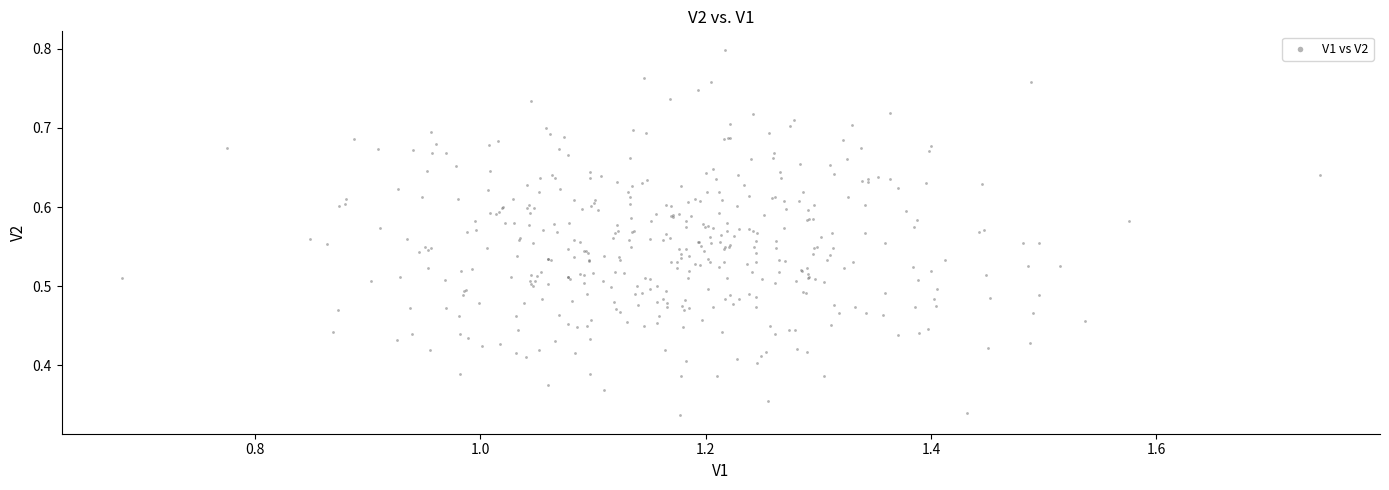

What is the range of X values (max minus min)?

1.1